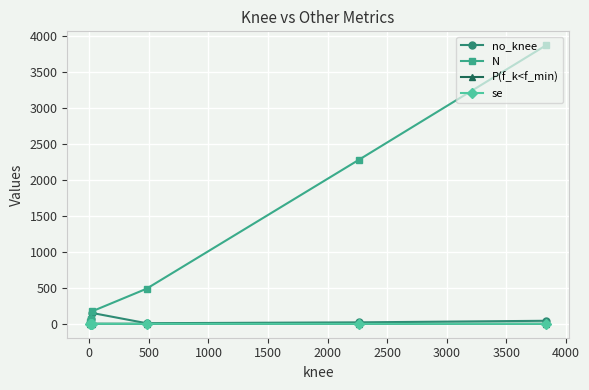

How many lines are shown in the chart?

4